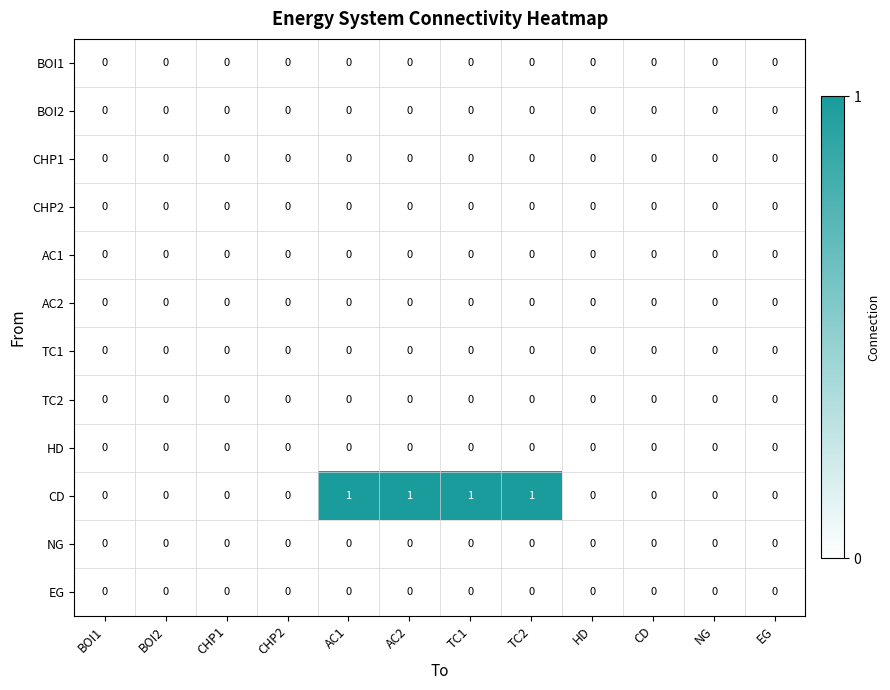

Which series has the largest total across all categories?

CD